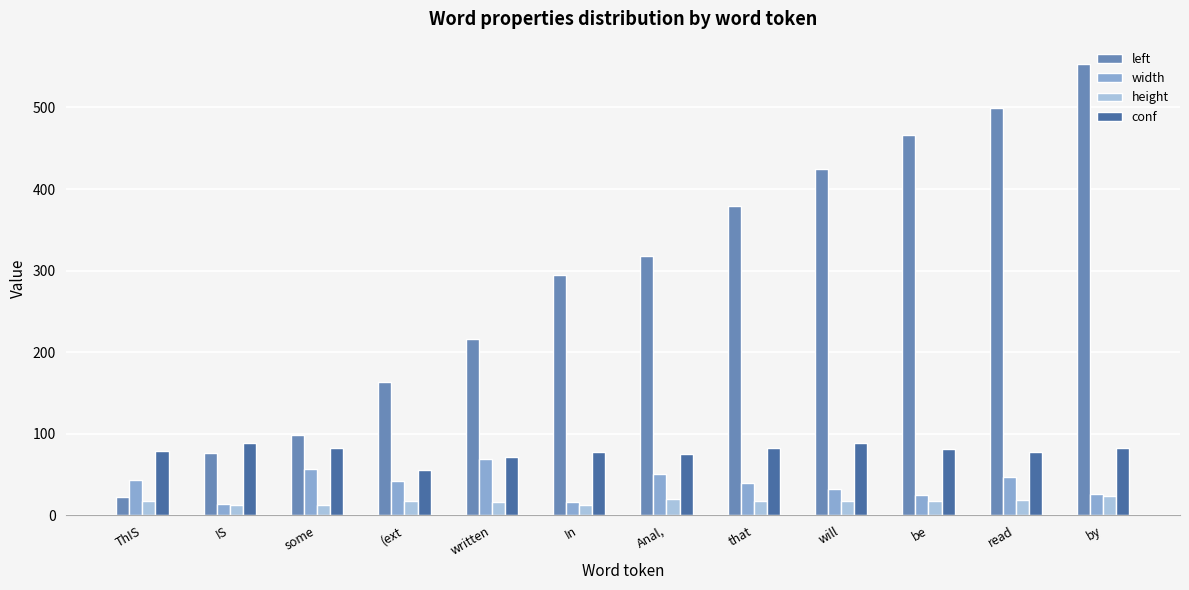

Which series changed the most between (ext and In?

left